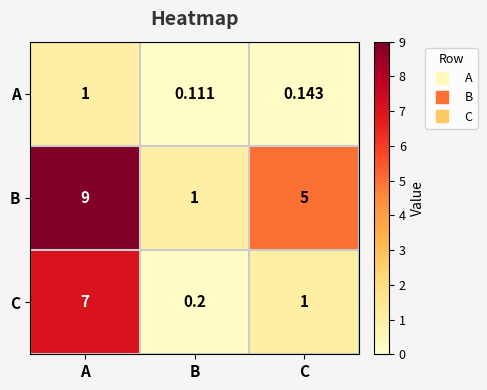

Which series has the widest spread of values?

B